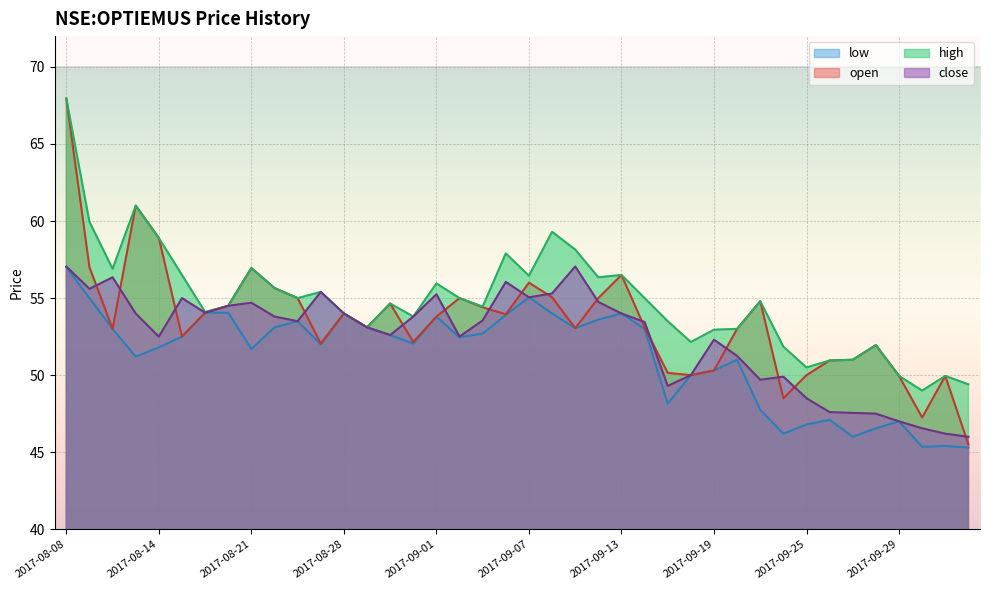

What are all the series names shown in the legend?

low, open, high, close